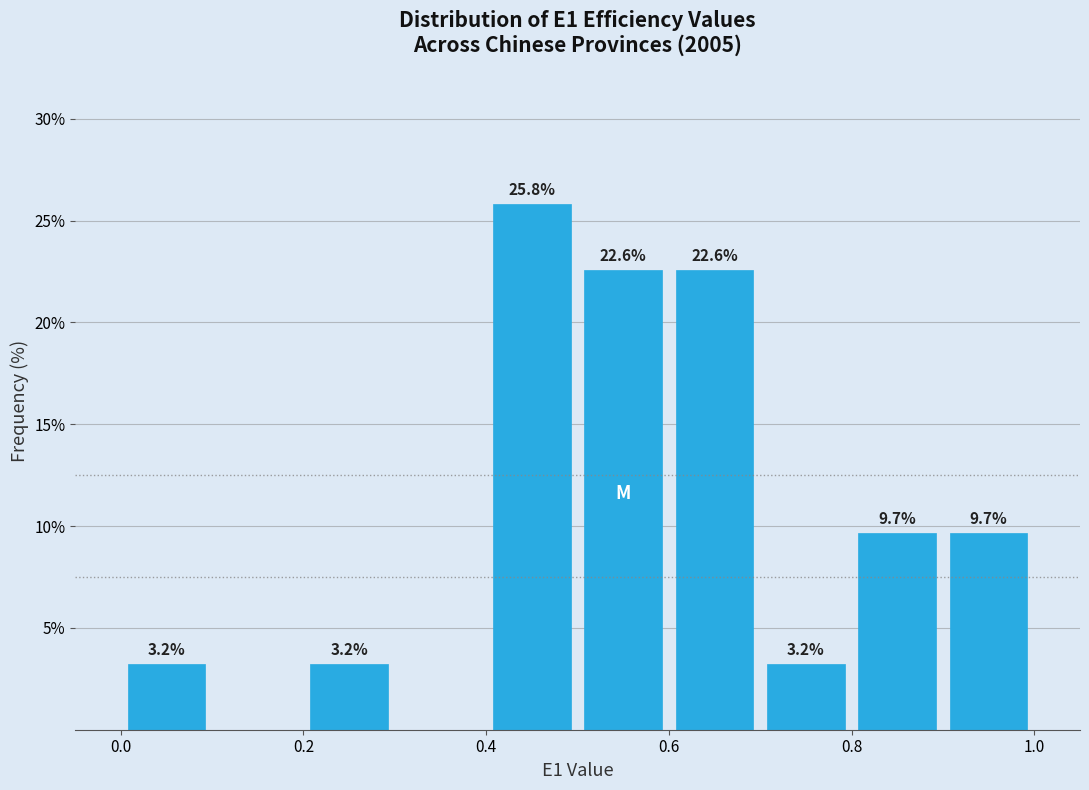

Which range on the x-axis has the tallest bar?

0.4 to 0.5